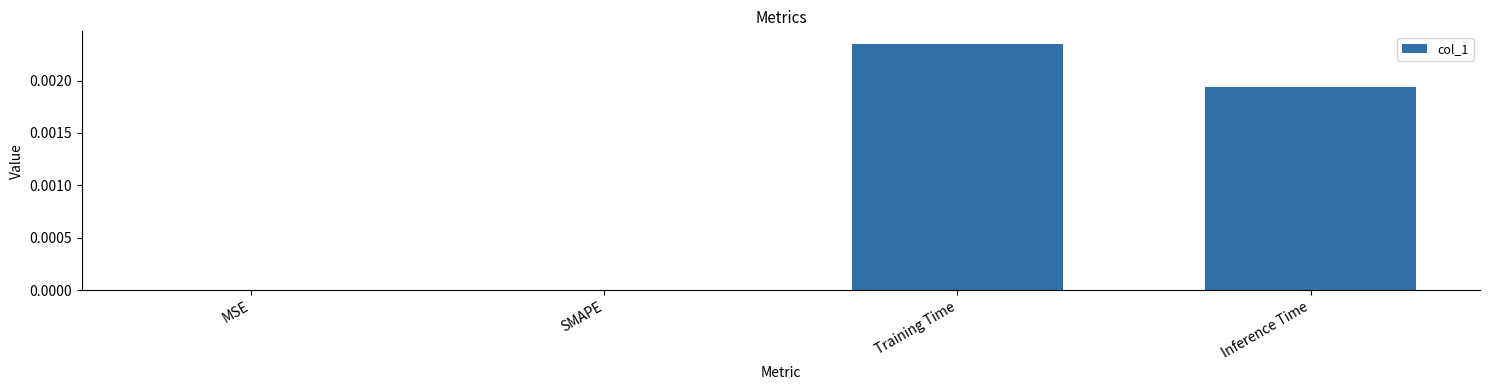

How many series are shown in this chart?

1